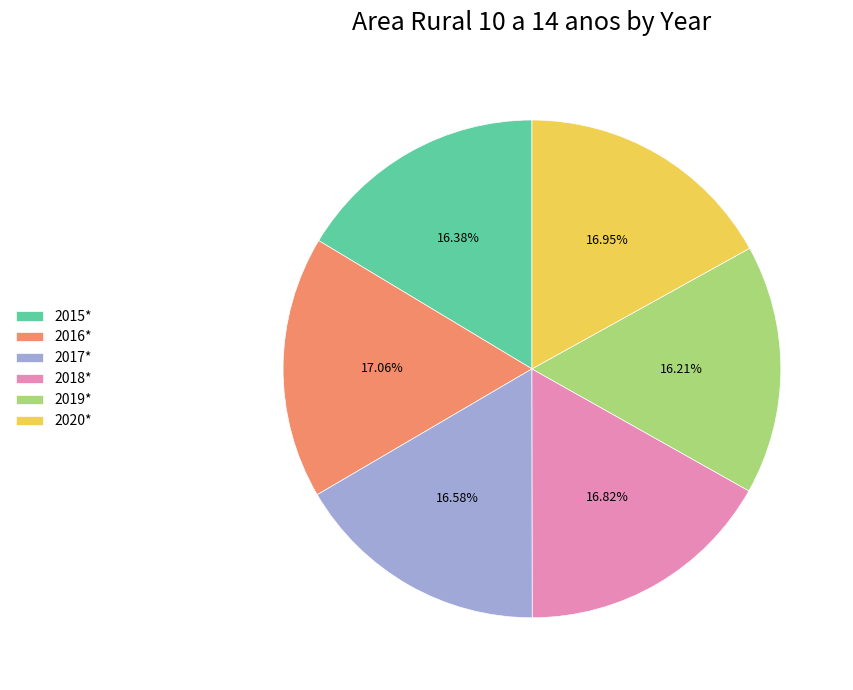

Does any single category account for the majority?

No